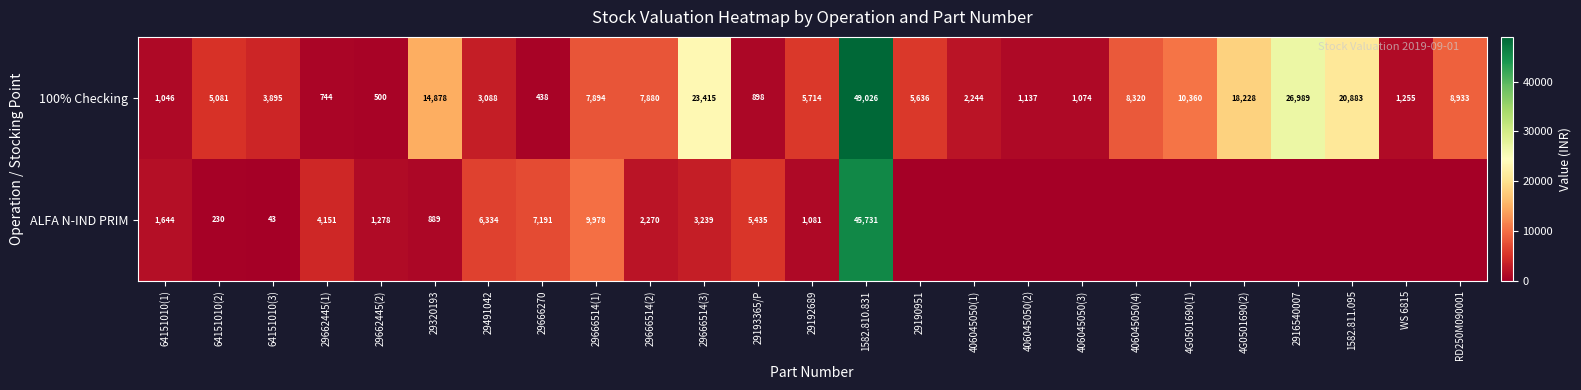

True or false: ALFA N-IND PRIM has a value of 5435 at 29193365/P.

True